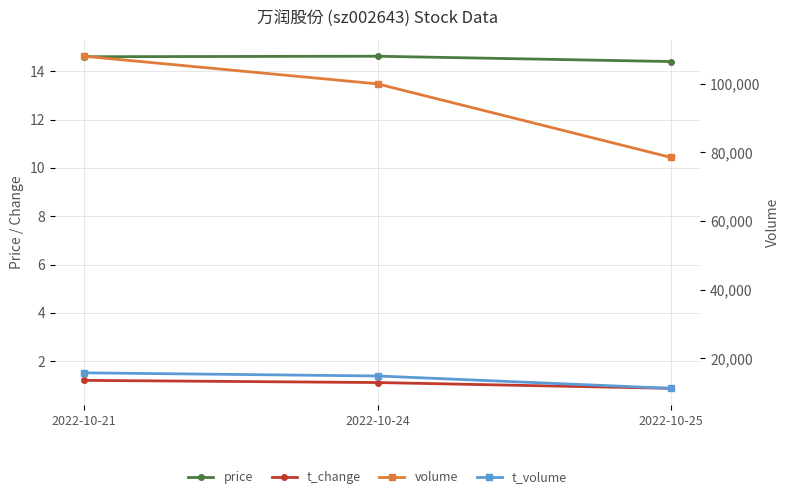

Read the volume value at 2022-10-21.

107996.0